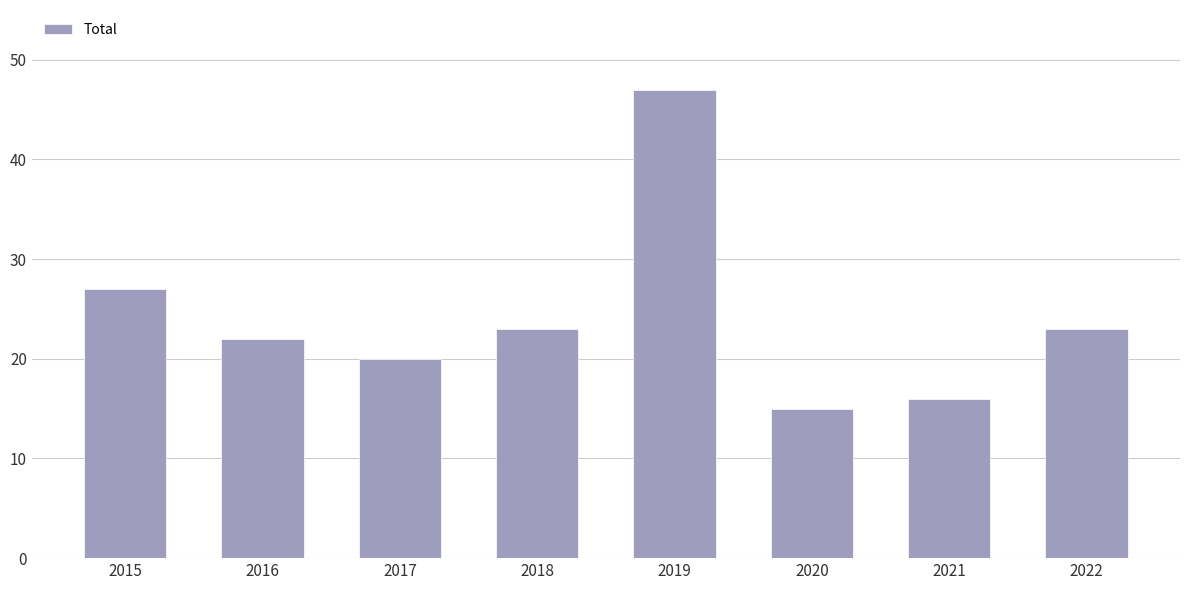

What is the greatest value displayed?

47